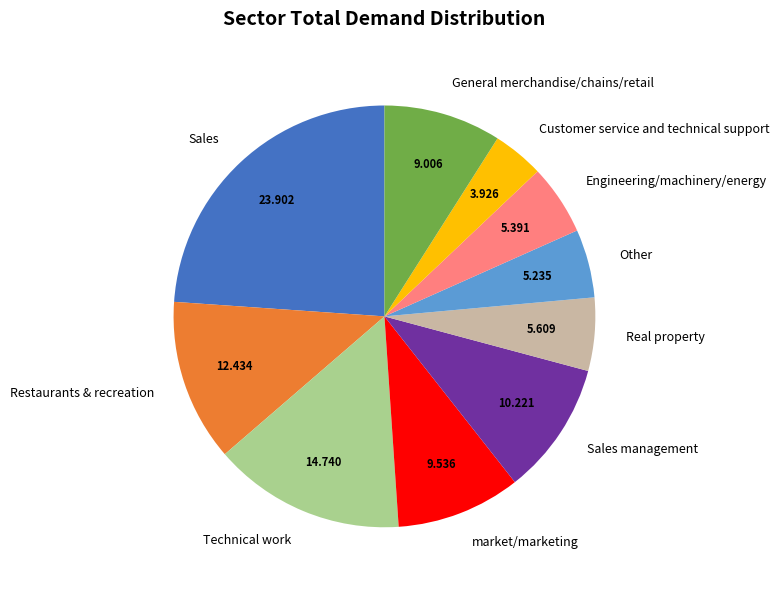

Which category has the smallest portion of the pie?

Customer service and technical support